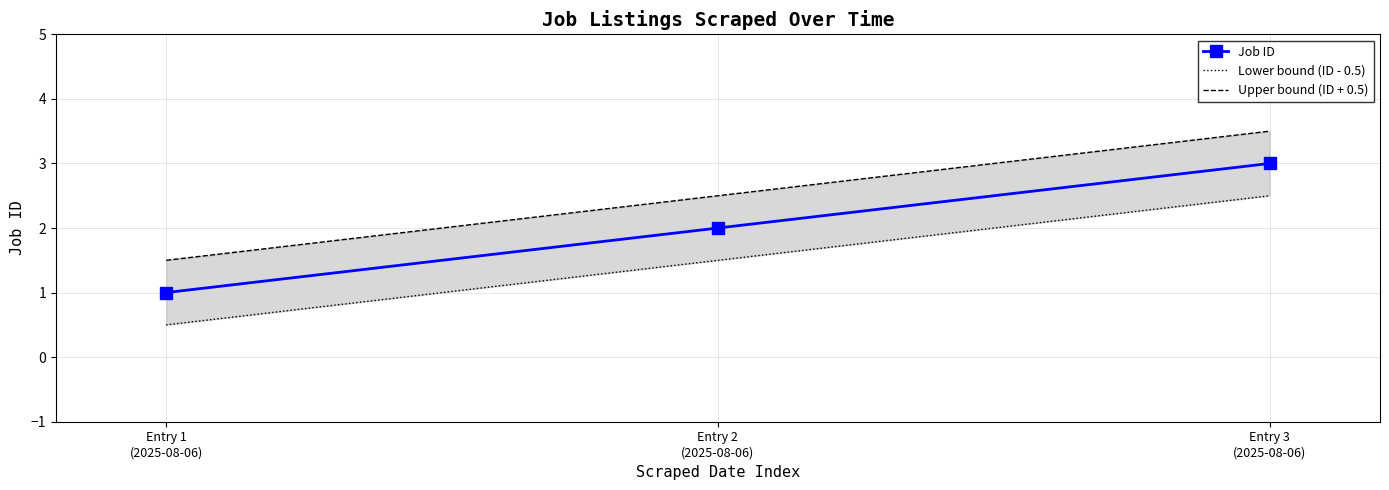

What is the value of the Upper bound (ID + 0.5) point at the 3rd from the left?

3.5